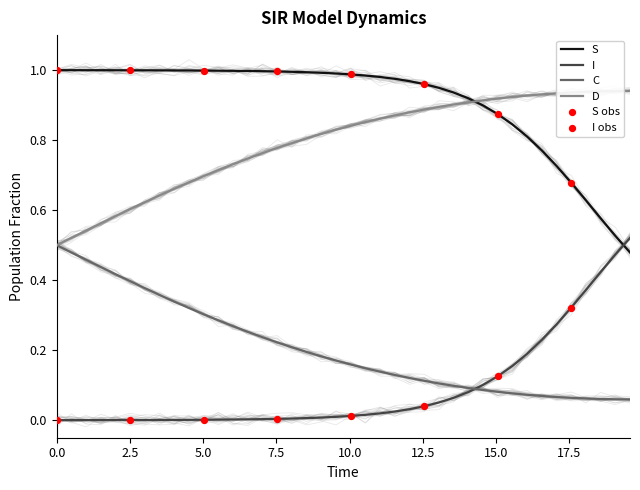

Which series has the largest Y range (max minus min)?

I